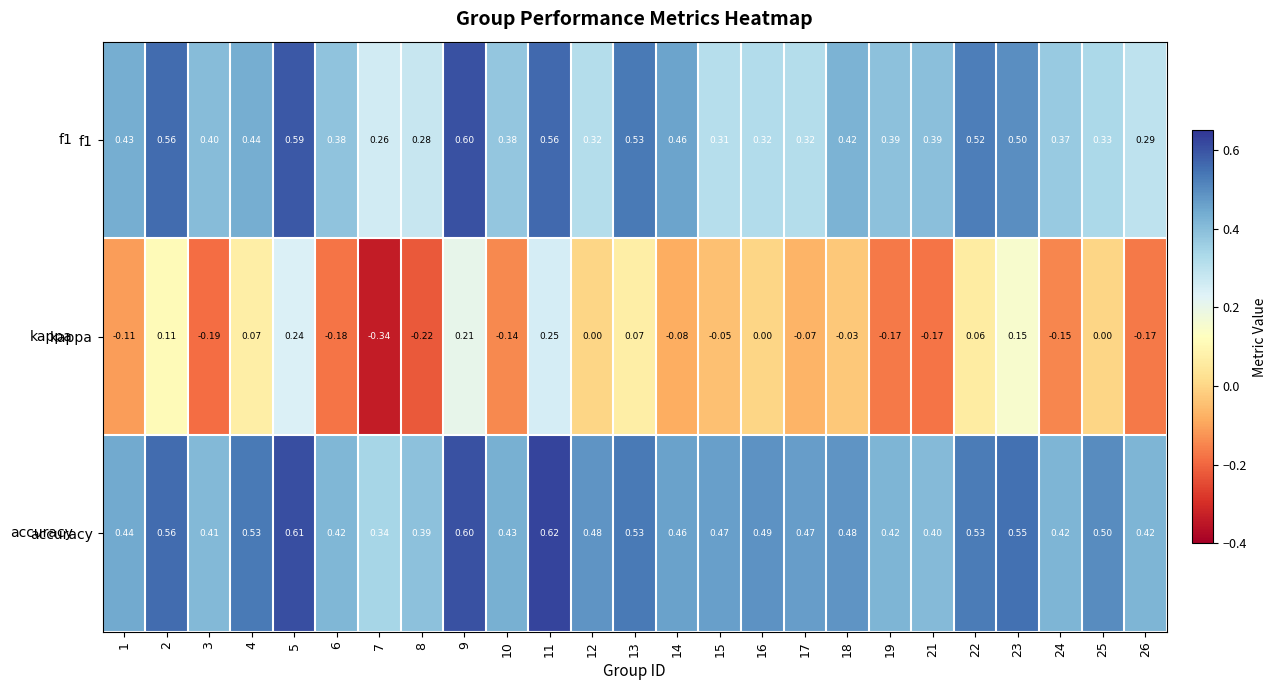

Which series has the largest total across all categories?

accuracy